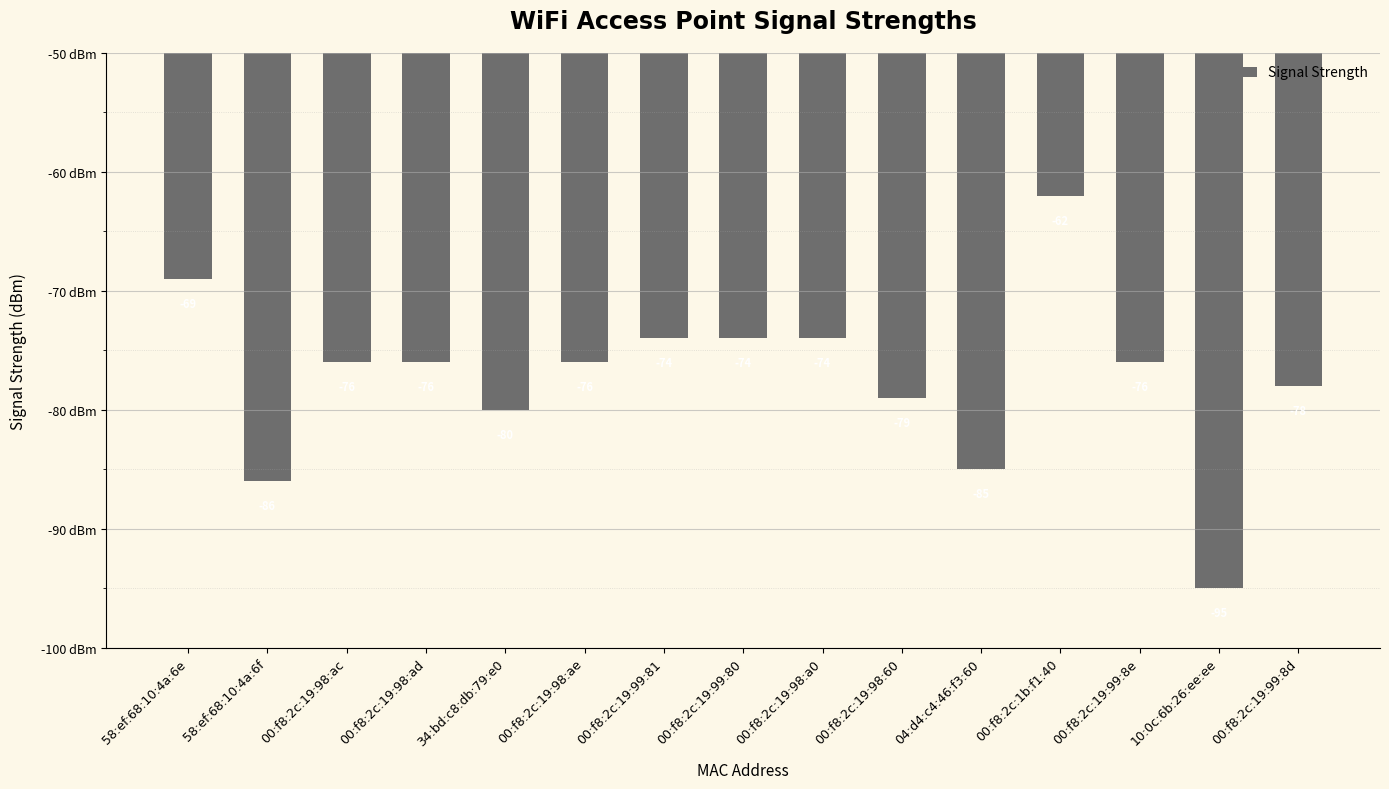

What value does the data have at 00:f8:2c:19:98:ac?

-76